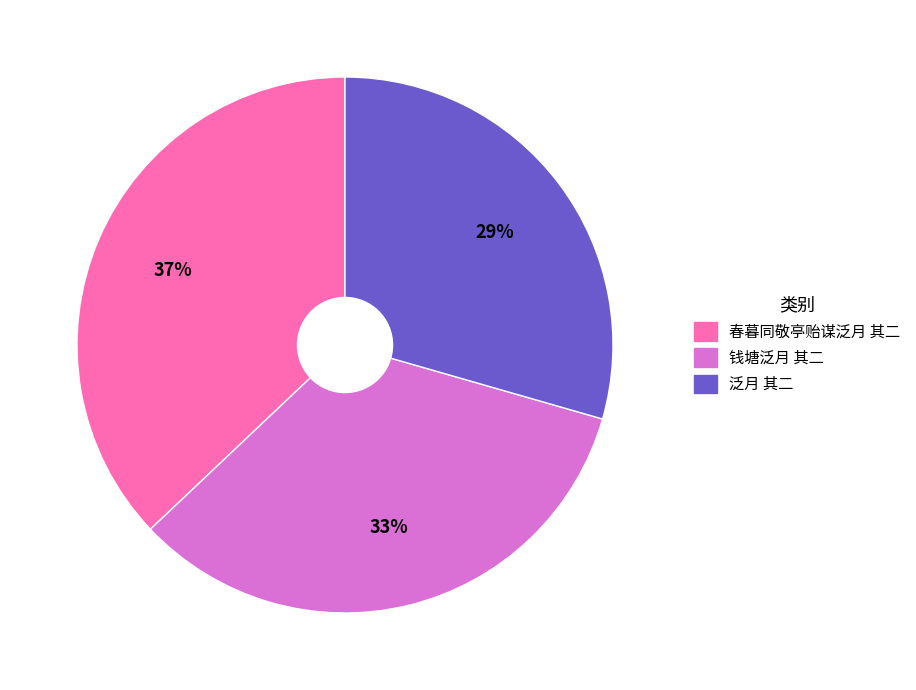

Which category has the smallest portion of the pie?

泛月 其二